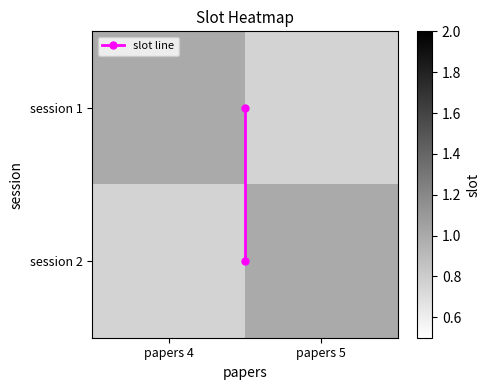

How many data points in slot line are less than 1?

1